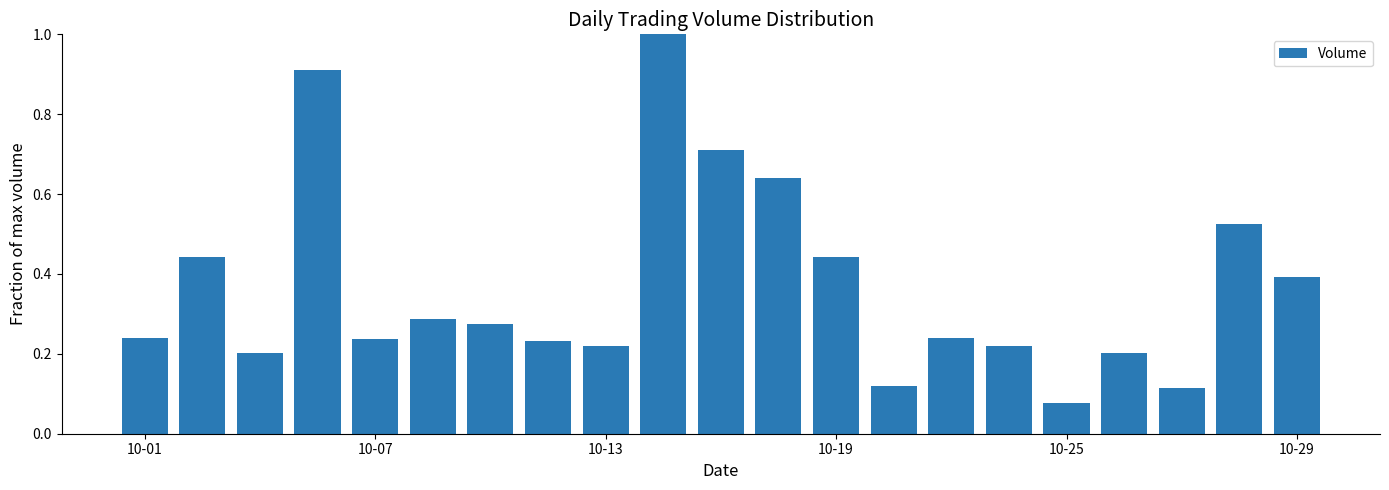

What is the difference between the maximum and minimum values?

0.9